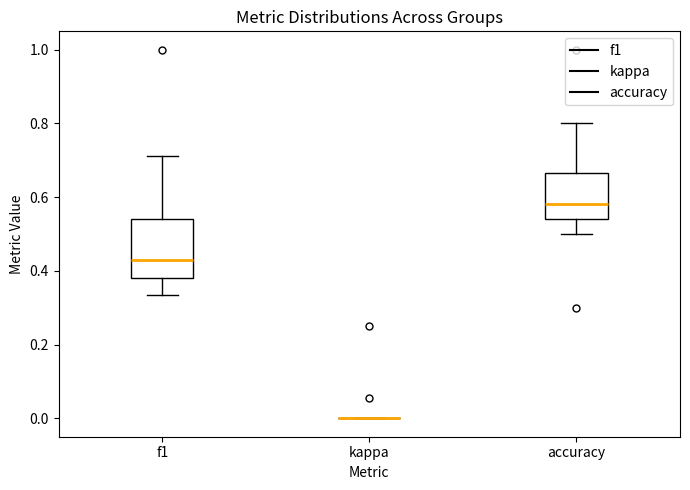

Which box is the tallest, from its lower edge to its upper edge?

f1